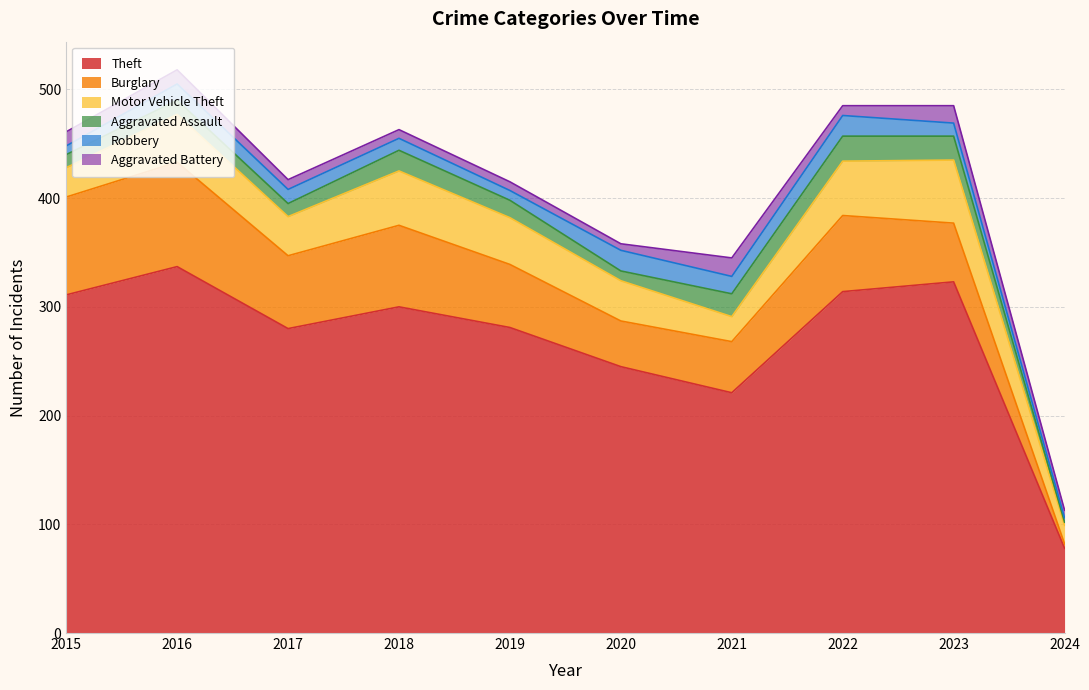

At which category is the sum across all series the highest?

2016